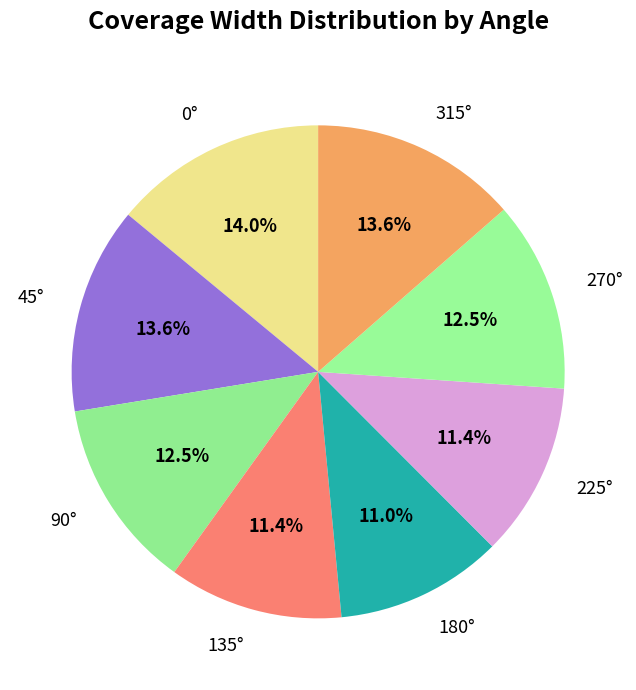

Combined, what portion of the pie is 315° and 90°?

26.1%